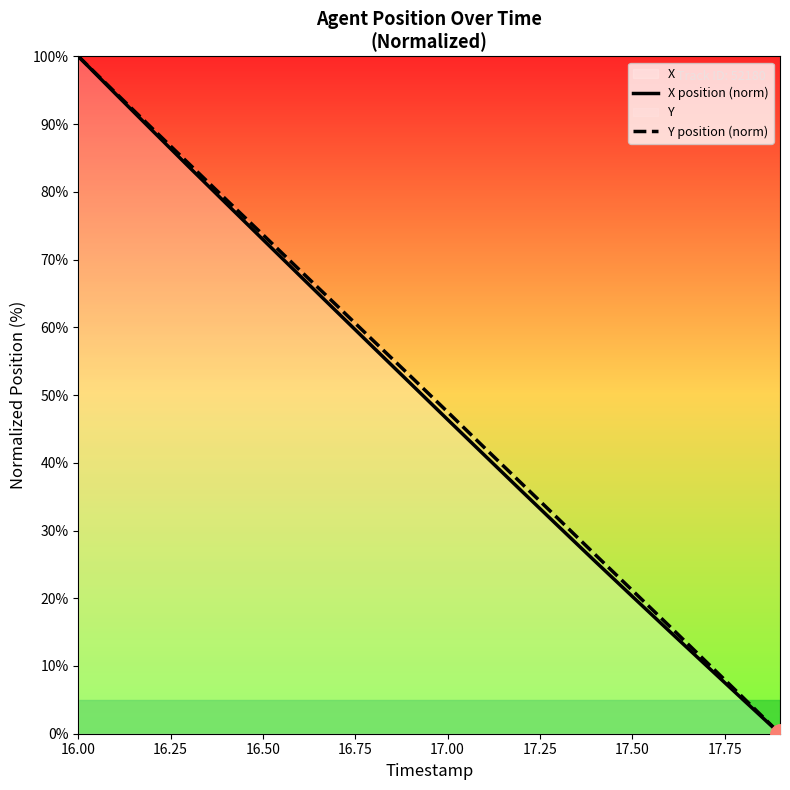

True or false: Y position (norm) and X position (norm) intersect in this chart.

False